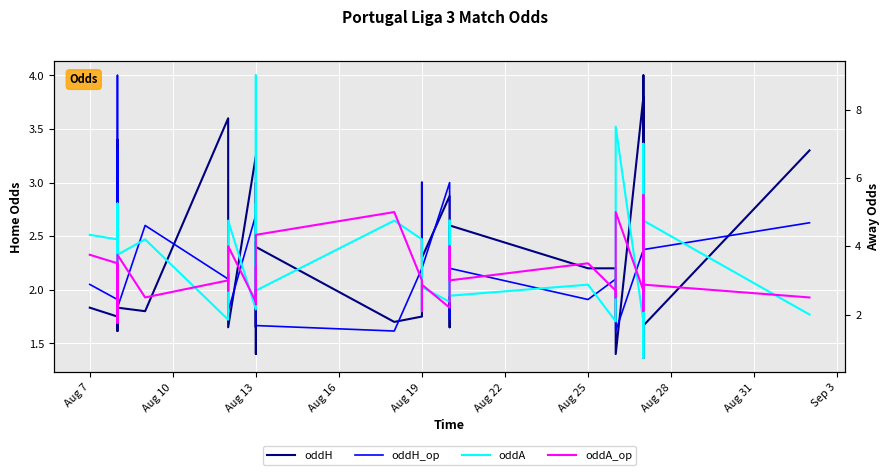

The value of oddA_op at Sep 3 is 2.5. True or false?

True